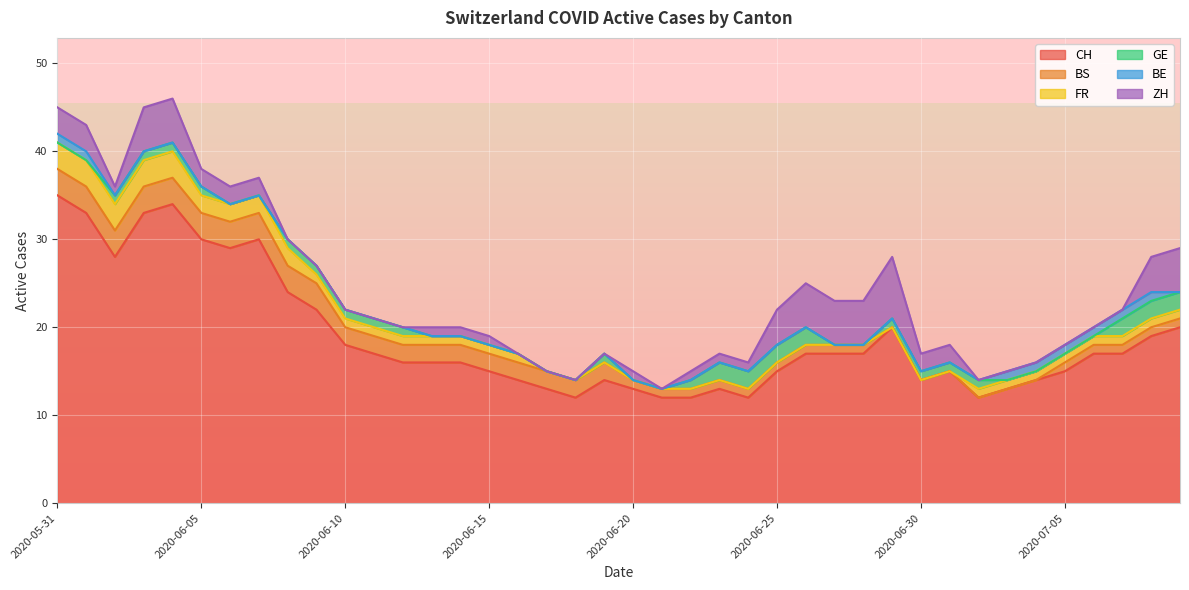

In ZH, how many points are higher than both neighbors (excluding endpoints)?

2